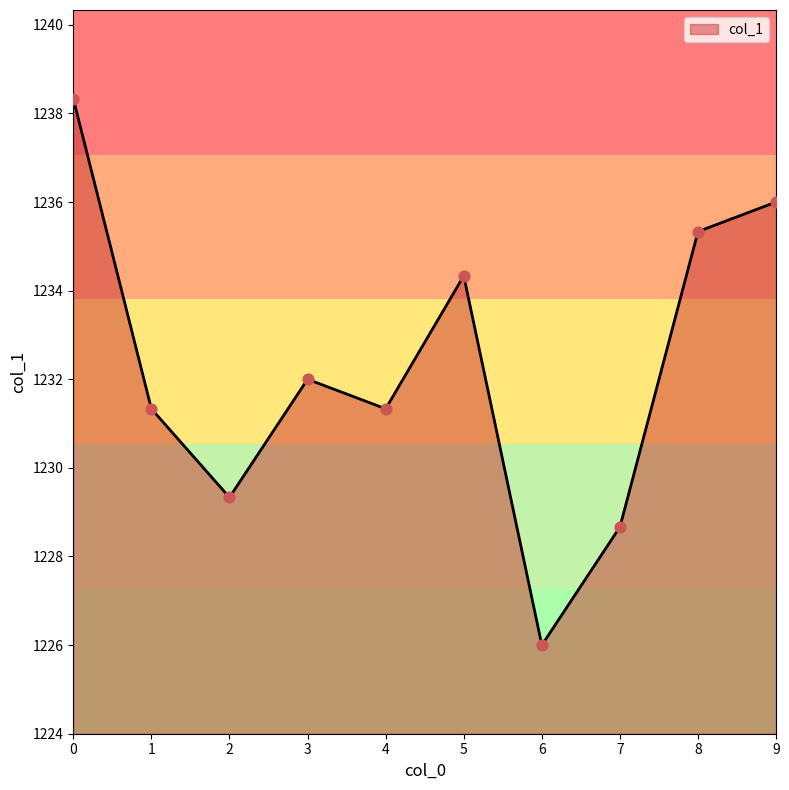

What is the change in value from 4 to 5?

+3.0